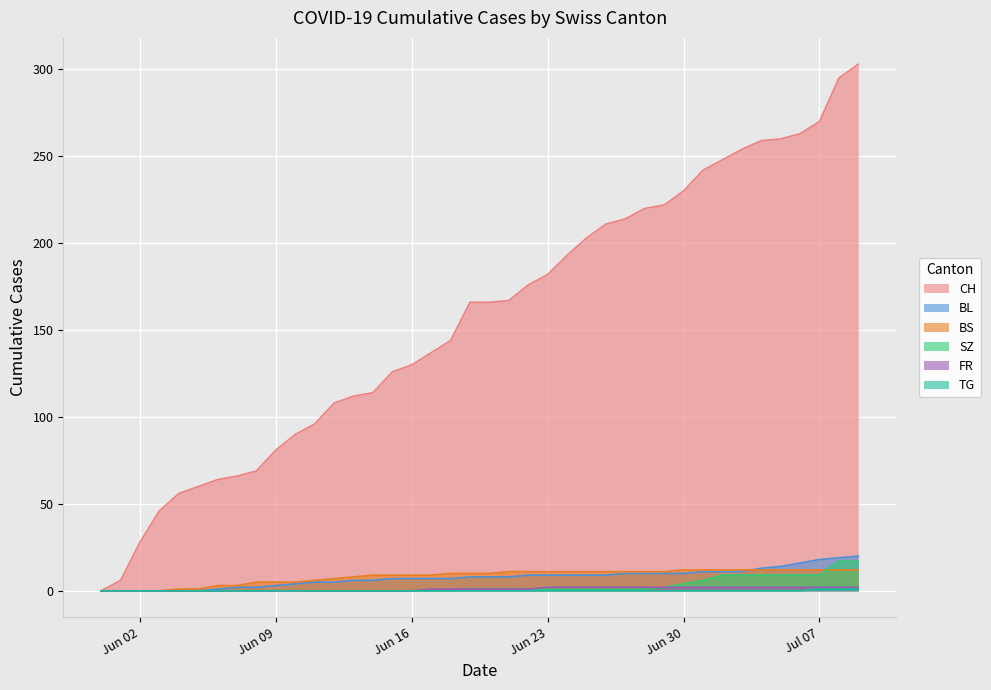

What is the maximum value shown in the chart?

303